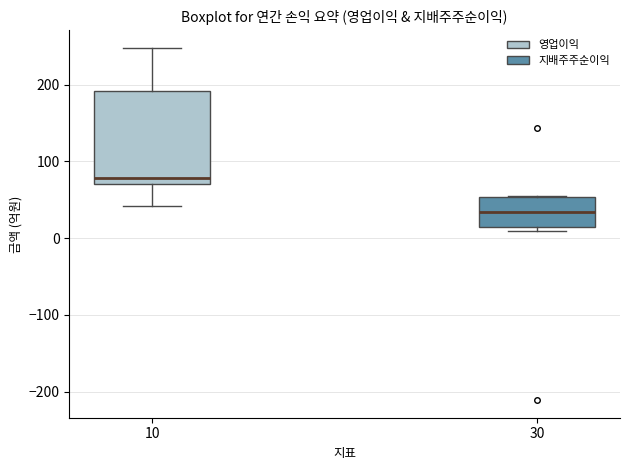

Reading left to right, transcribe this box plot: for each box, give where its median line is, the range the box spans, and where its two whiskers end, as read against the y-axis. The values are not printed on the chart, so give them approximately, as read against the axis.

10: median 80, box 70 to 190, whiskers 40 to 250
30: median 30, box 10 to 50, whiskers 10 (just below the box's lower edge) to 50